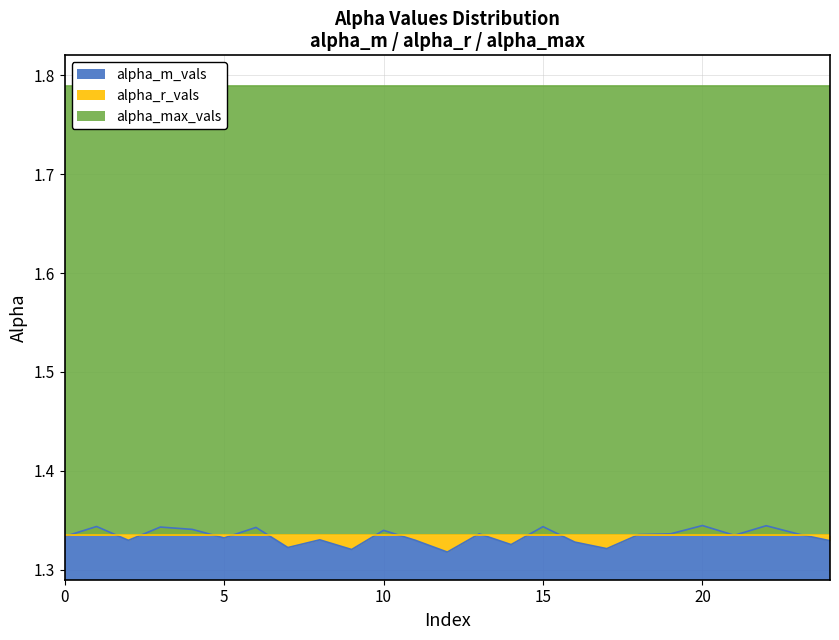

What is the value of the alpha_m_vals point at the 9th from the left?

1.3